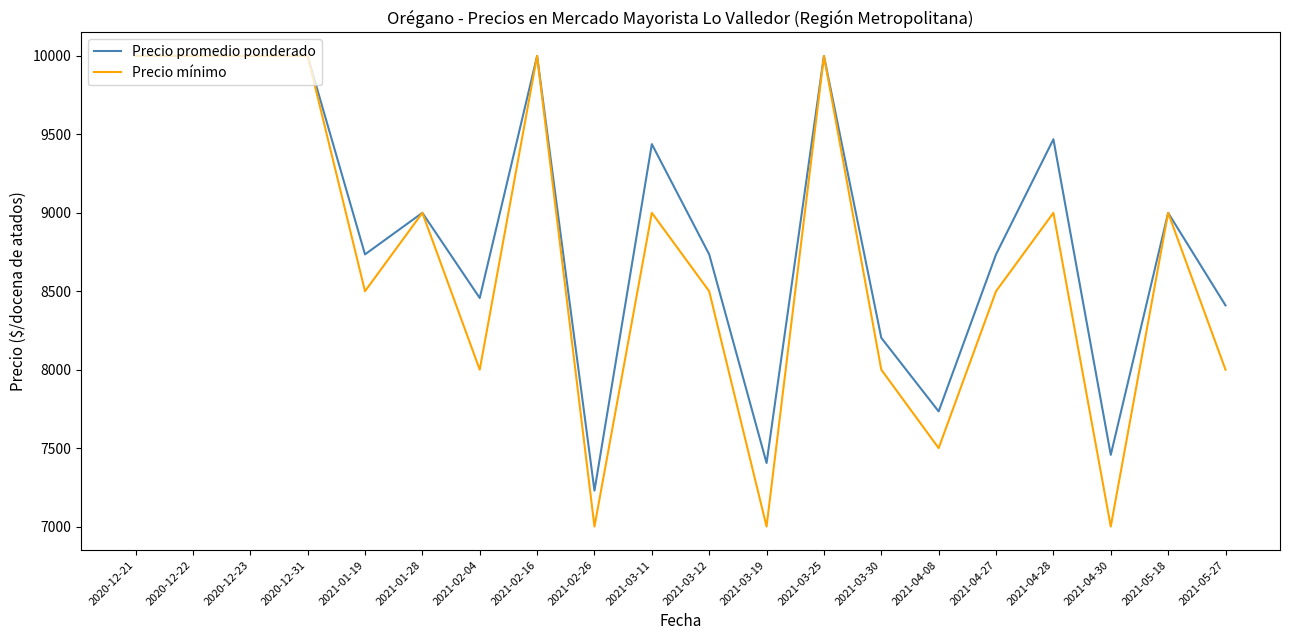

Rank the series by their average value, from lowest to highest.

Precio mínimo, Precio promedio ponderado